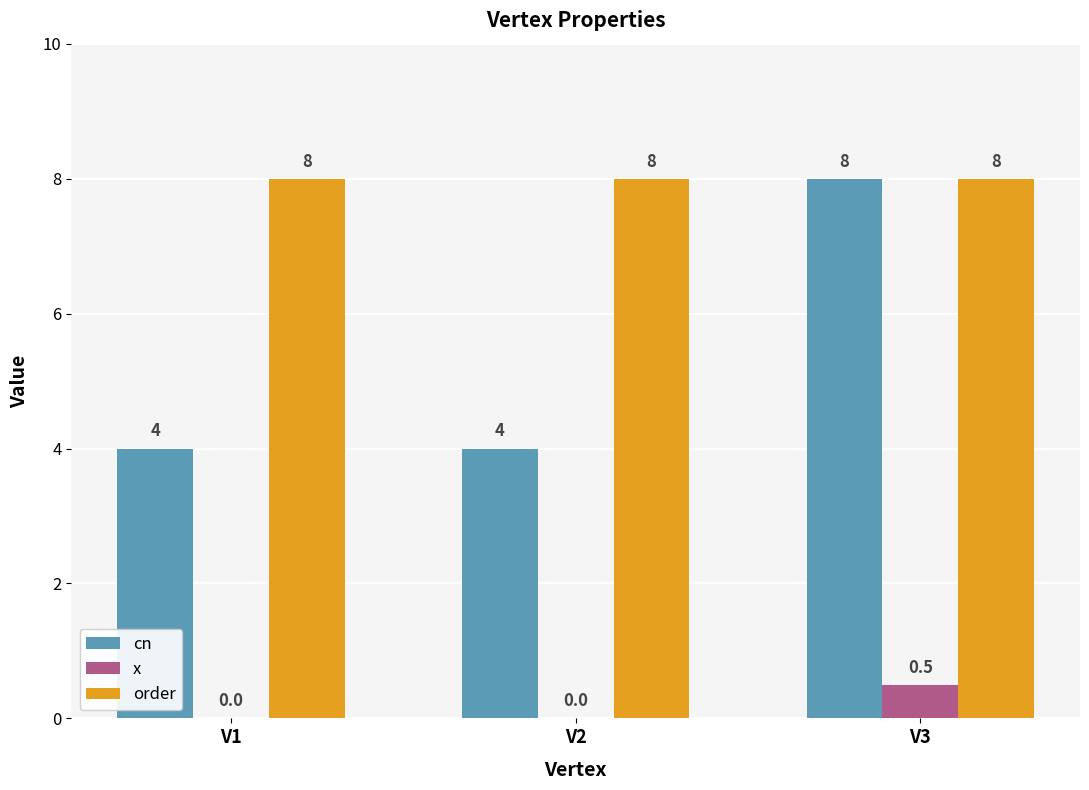

Reading left to right, list all the values displayed in this chart.

cn: 4.0	4.0	8.0
x: 0.0	0.0	0.5
order: 8.0	8.0	8.0